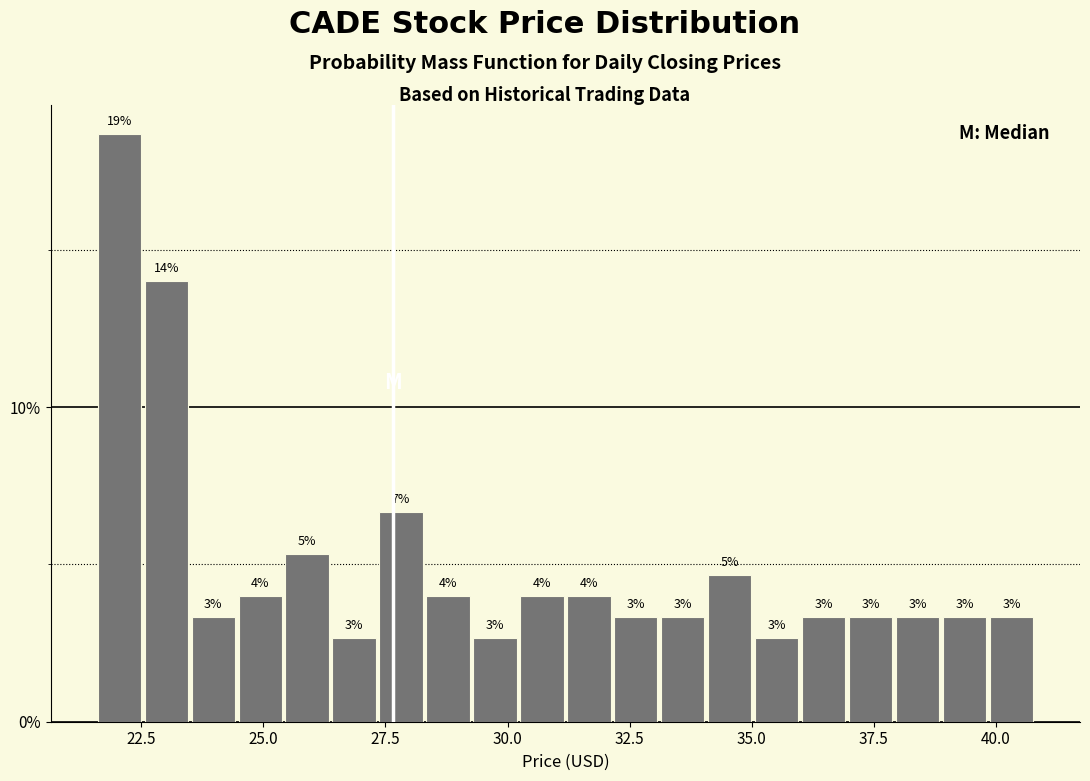

Around what value on the x-axis is the tallest bar? Give the approximate position of its centre, as read against the axis.

22.0